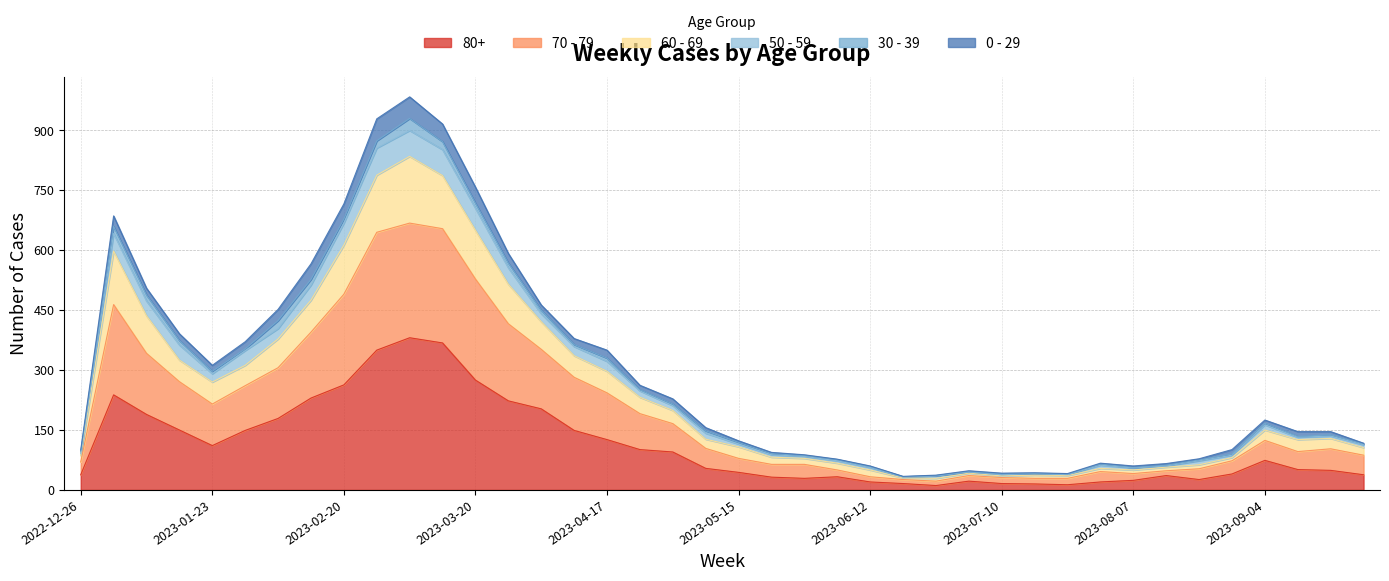

At how many categories does at least one series exceed 799?

3